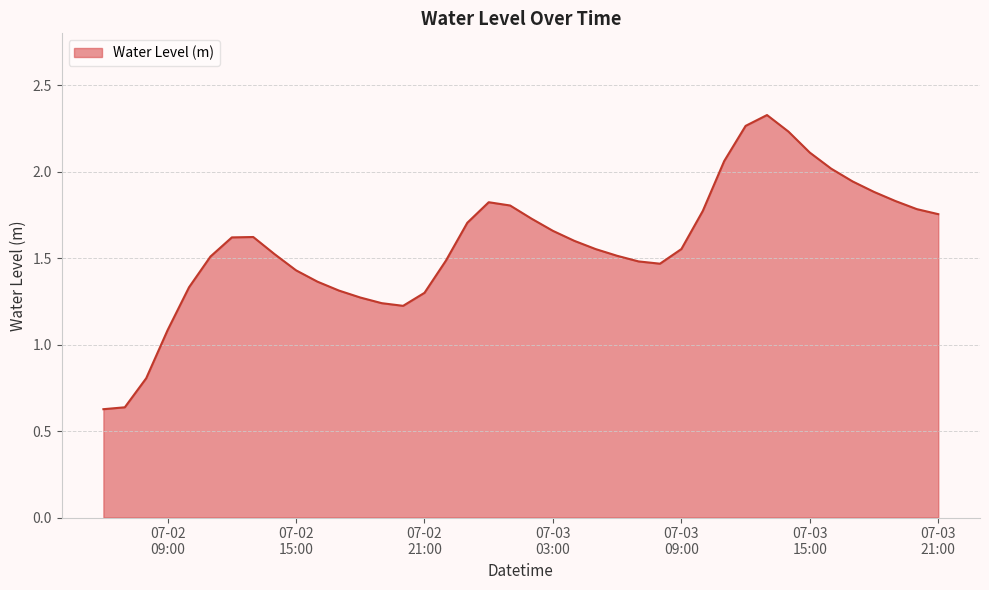

How many interior local peaks (higher than both neighbors) does the data have?

3